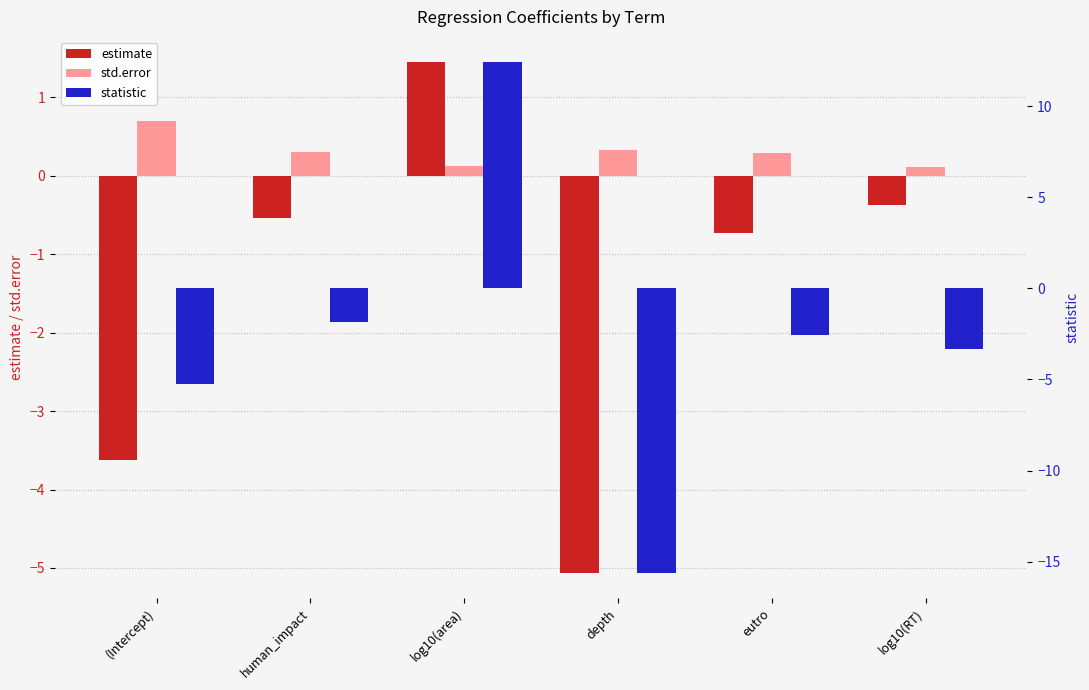

How many positive values does the estimate series have?

1